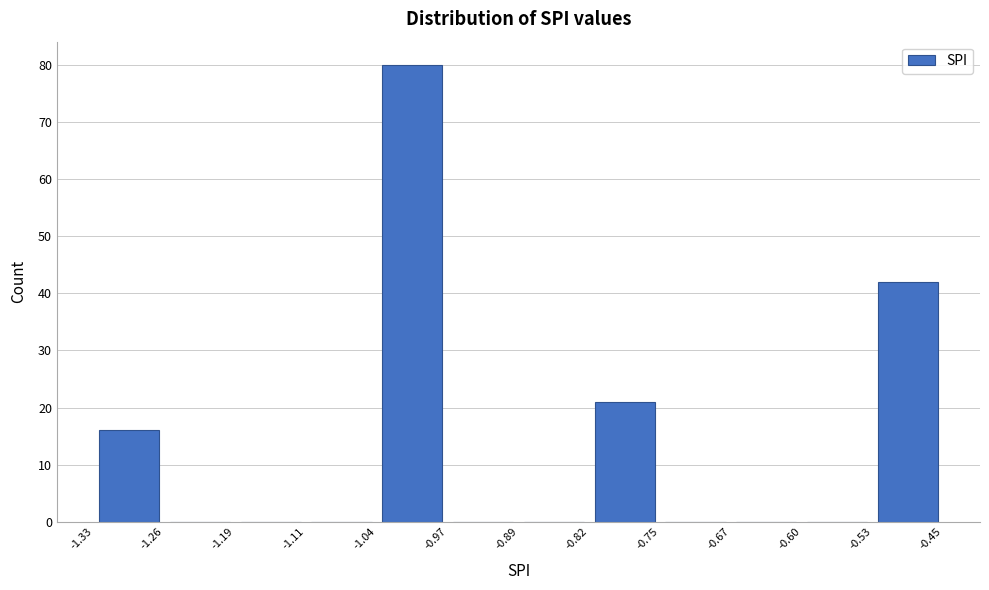

Reading left to right, list every bar in this chart as the range it spans on the x-axis followed by its height. The values are not printed on the chart, so give them approximately, as read against the axis.

-1.33 to -1.26: 16
-1.26 to -1.19: 0
-1.19 to -1.11: 0
-1.11 to -1.04: 0
-1.04 to -0.97: 80
-0.97 to -0.89: 0
-0.89 to -0.82: 0
-0.82 to -0.75: 21
-0.75 to -0.67: 0
-0.67 to -0.60: 0
-0.60 to -0.53: 0
-0.53 to -0.45: 42